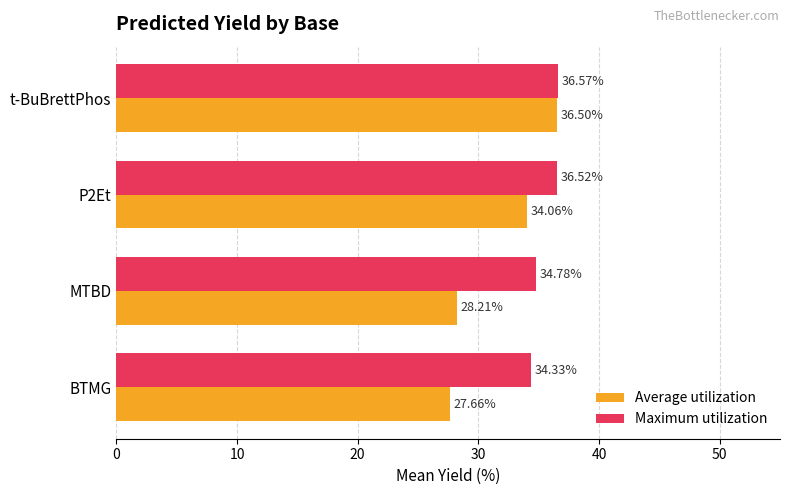

How many values in the Maximum utilization series are below 36?

2